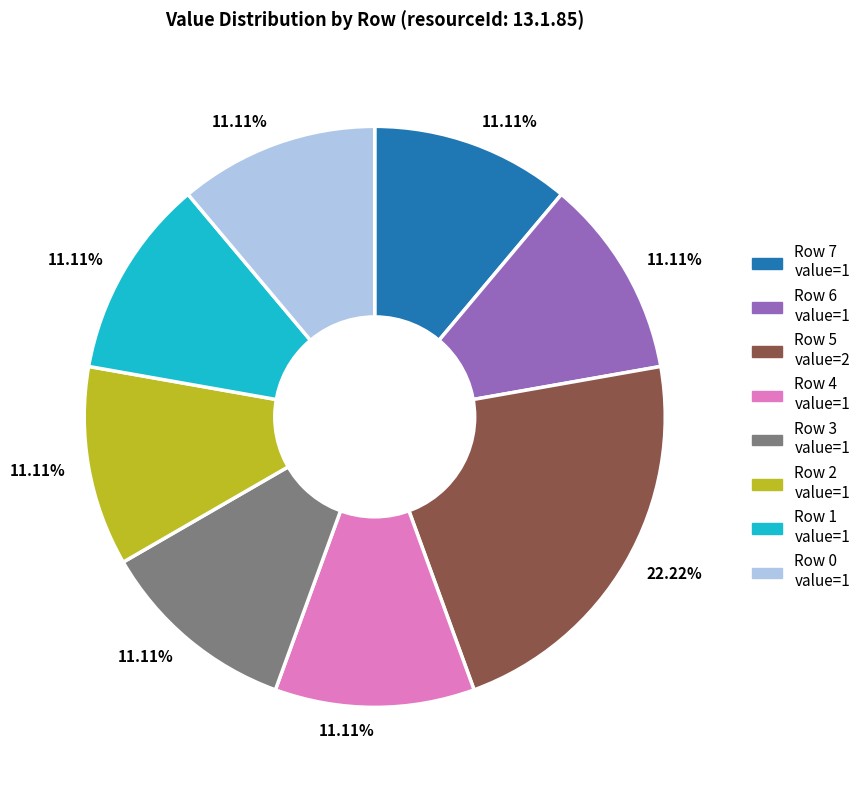

Count the number of slices in the pie.

8